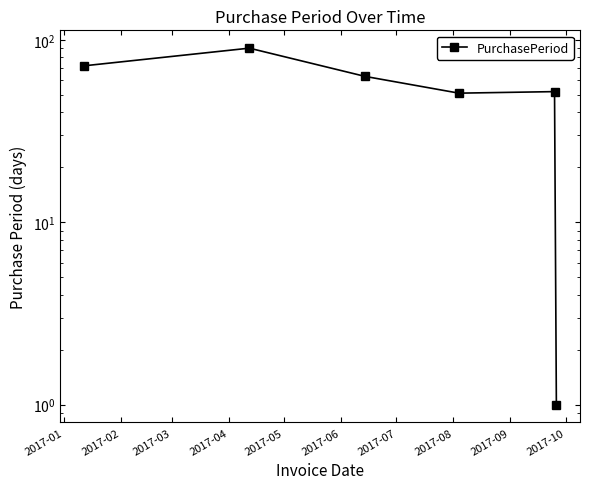

Count the number of data series in this chart.

1